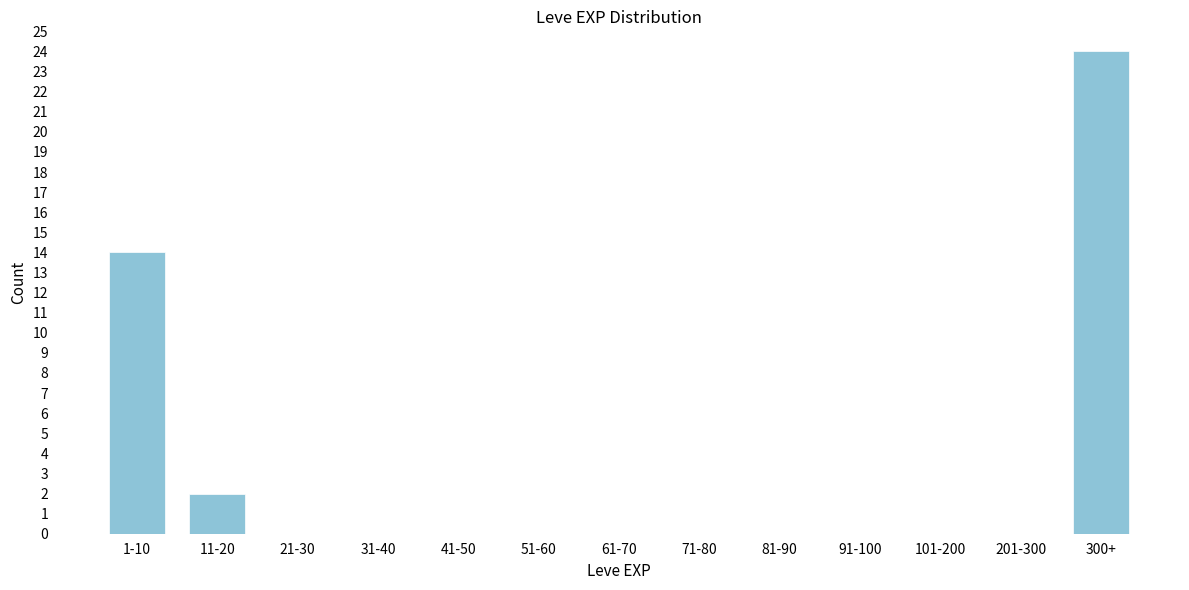

Reading left to right, extract all data points from this chart.

1-10=14	11-20=2	21-30=0	31-40=0	41-50=0	51-60=0	61-70=0	71-80=0	81-90=0	91-100=0	101-200=0	201-300=0	300+=24